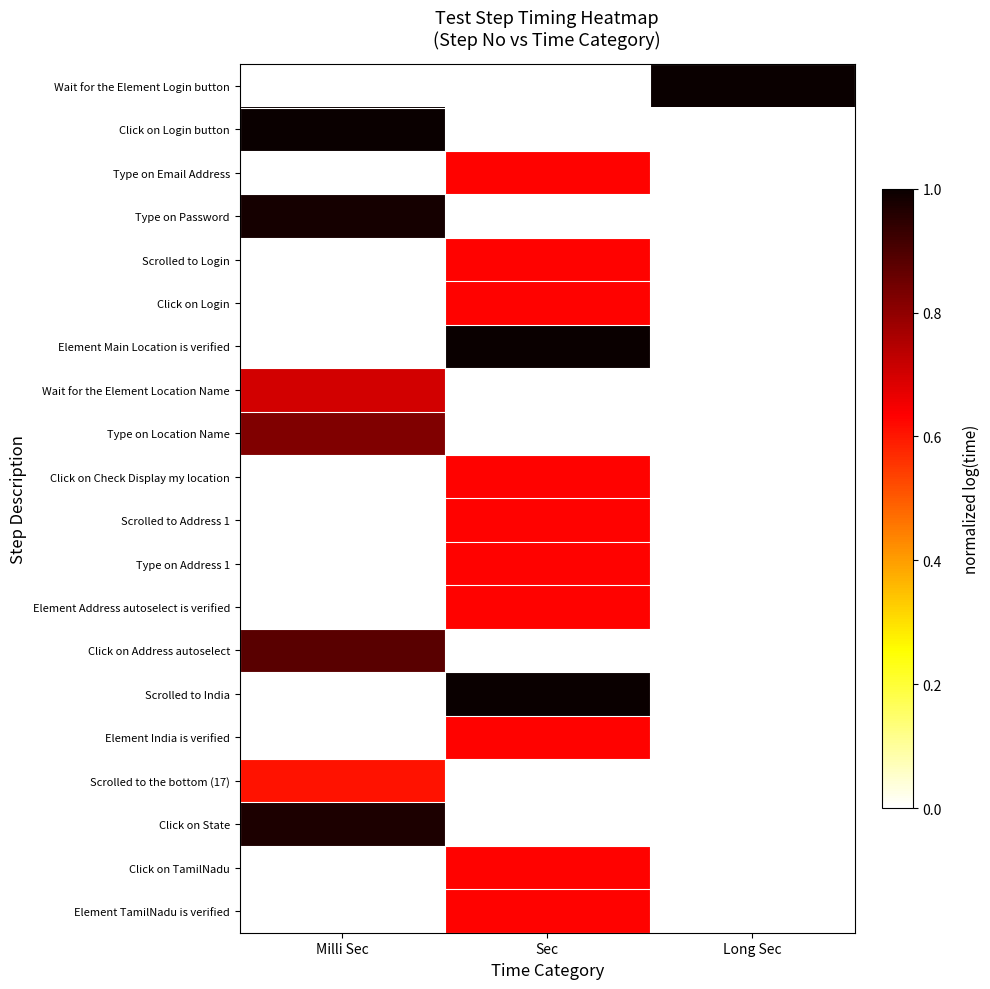

Reading left to right, extract all data points from this chart.

row_0: 0.0	0.0	1.0
row_1: 1.0	0.0	0.0
row_2: 0.0	0.6	0.0
row_3: 1.0	0.0	0.0
row_4: 0.0	0.6	0.0
row_5: 0.0	0.6	0.0
row_6: 0.0	1.0	0.0
row_7: 0.7	0.0	0.0
row_8: 0.8	0.0	0.0
row_9: 0.0	0.6	0.0
row_10: 0.0	0.6	0.0
row_11: 0.0	0.6	0.0
row_12: 0.0	0.6	0.0
row_13: 0.9	0.0	0.0
row_14: 0.0	1.0	0.0
row_15: 0.0	0.6	0.0
row_16: 0.6	0.0	0.0
row_17: 1.0	0.0	0.0
row_18: 0.0	0.6	0.0
row_19: 0.0	0.6	0.0